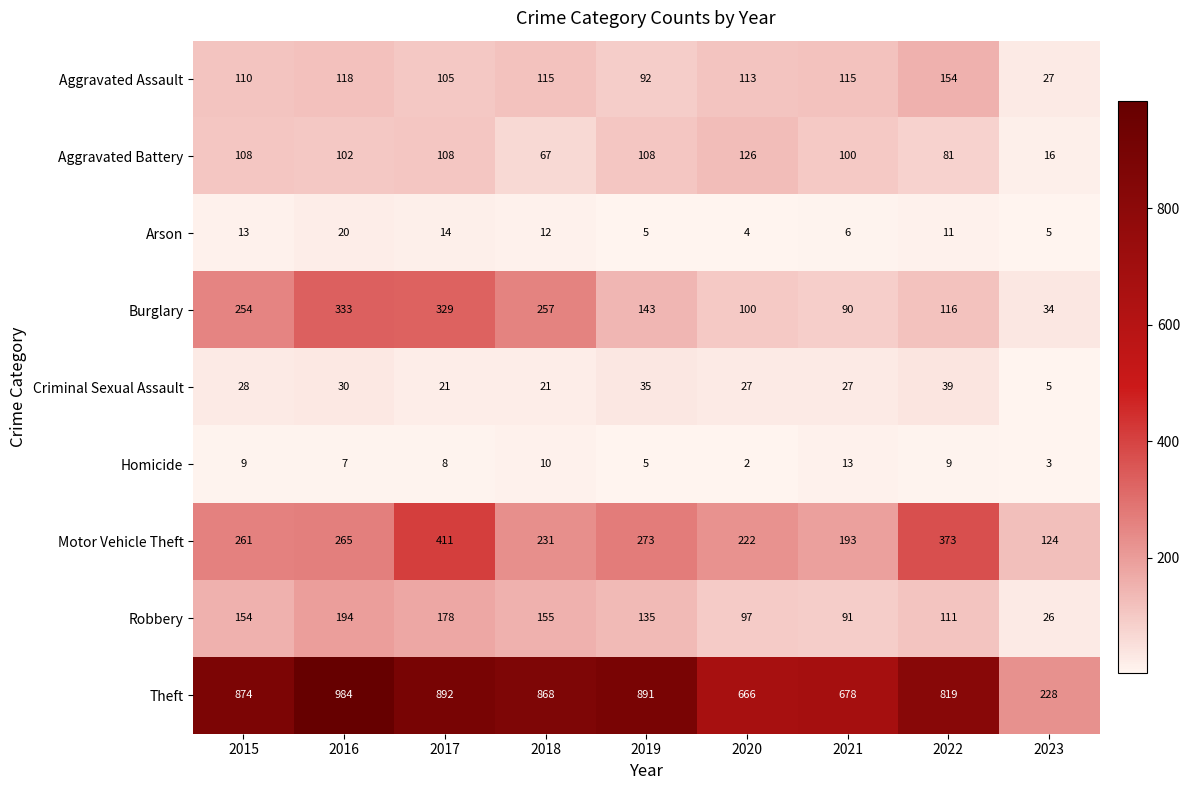

Which series has the largest total across all categories?

Theft